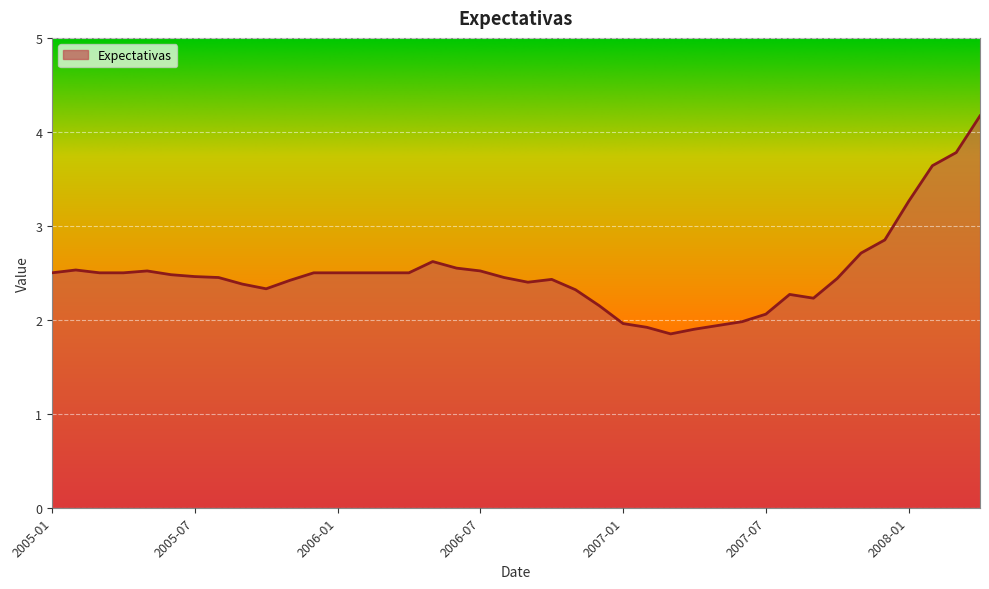

What is the smallest value displayed?

1.9